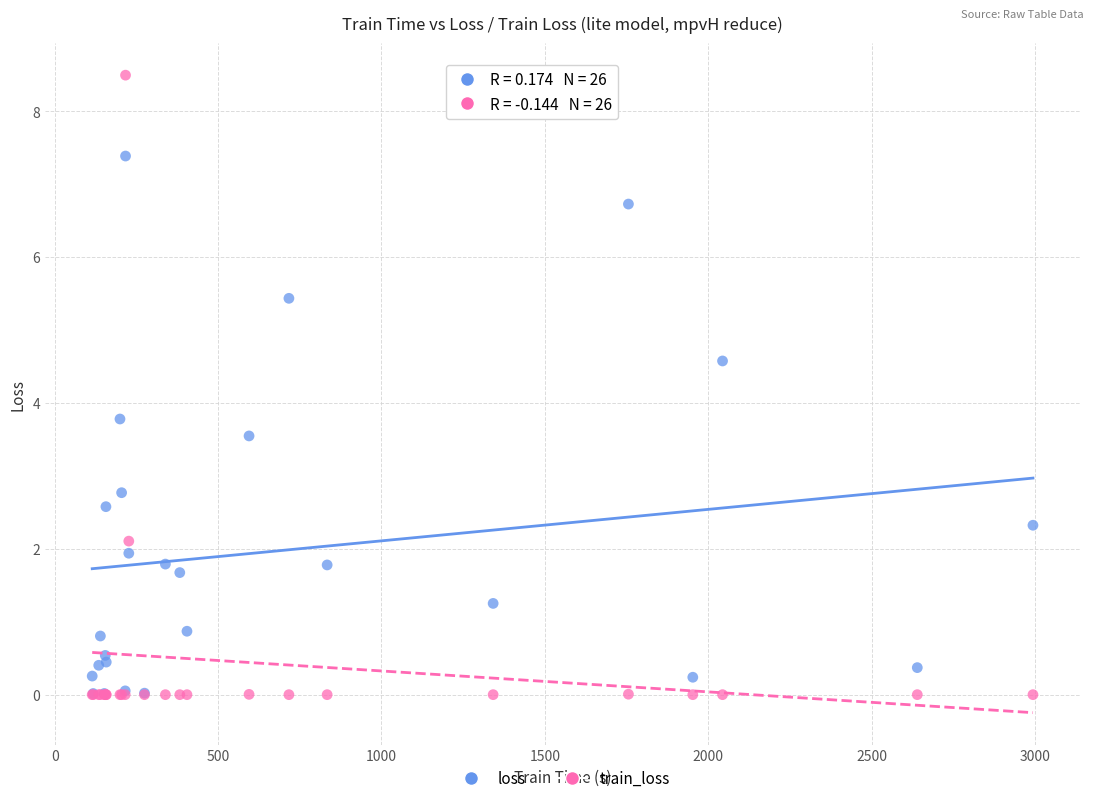

Which series has the largest Y range (max minus min)?

train_loss